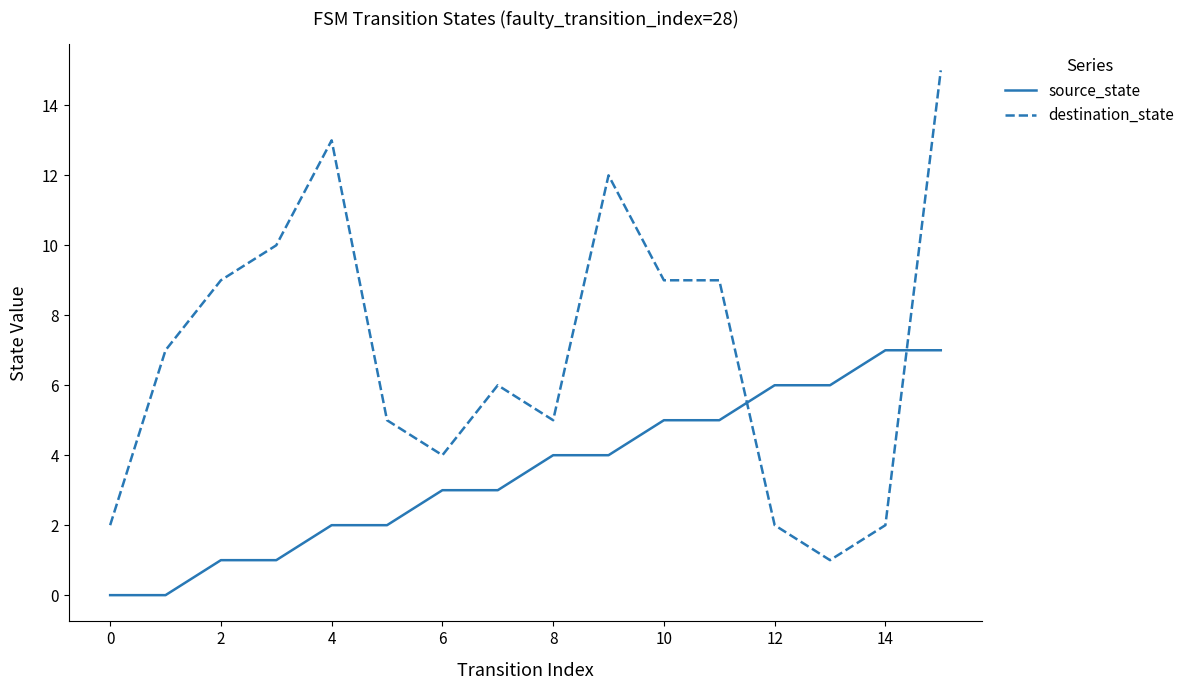

Rank the series by their average value, from lowest to highest.

source_state, destination_state